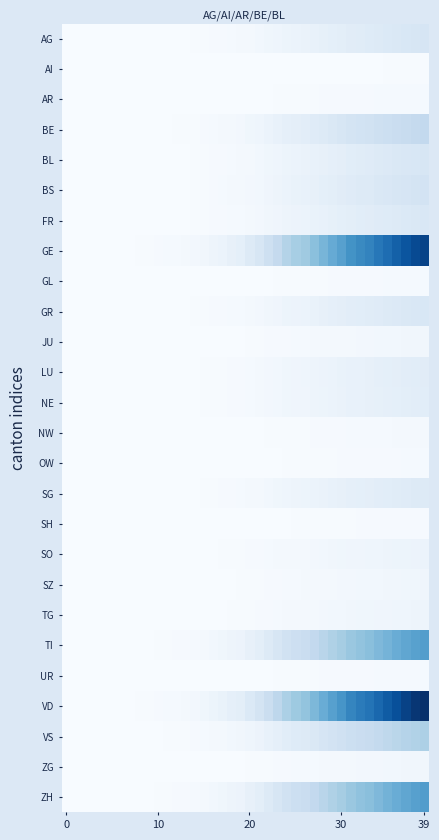

Which series has the widest spread of values?

VD